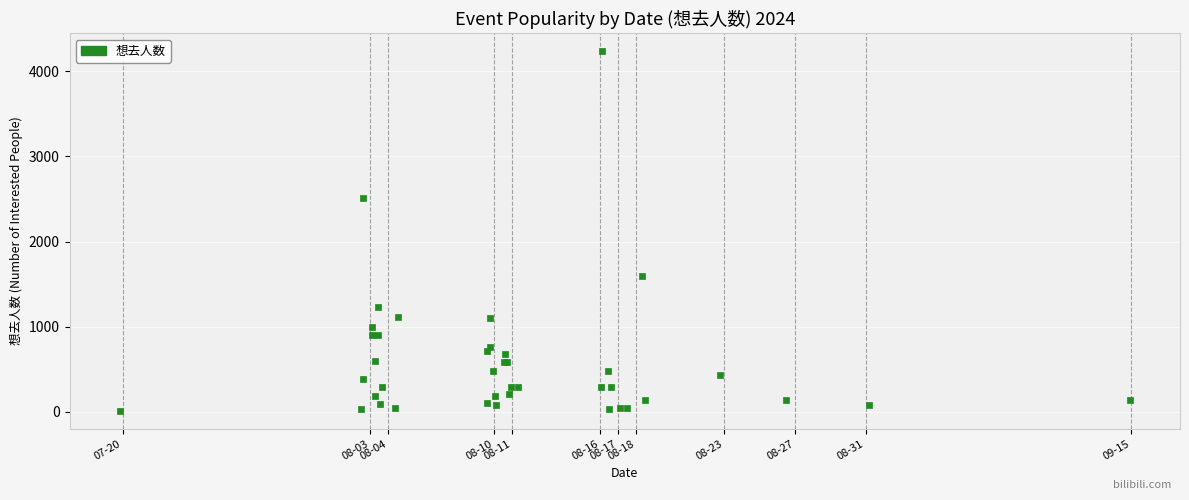

What Y value in the scatter plot is closest to 2123?

2515